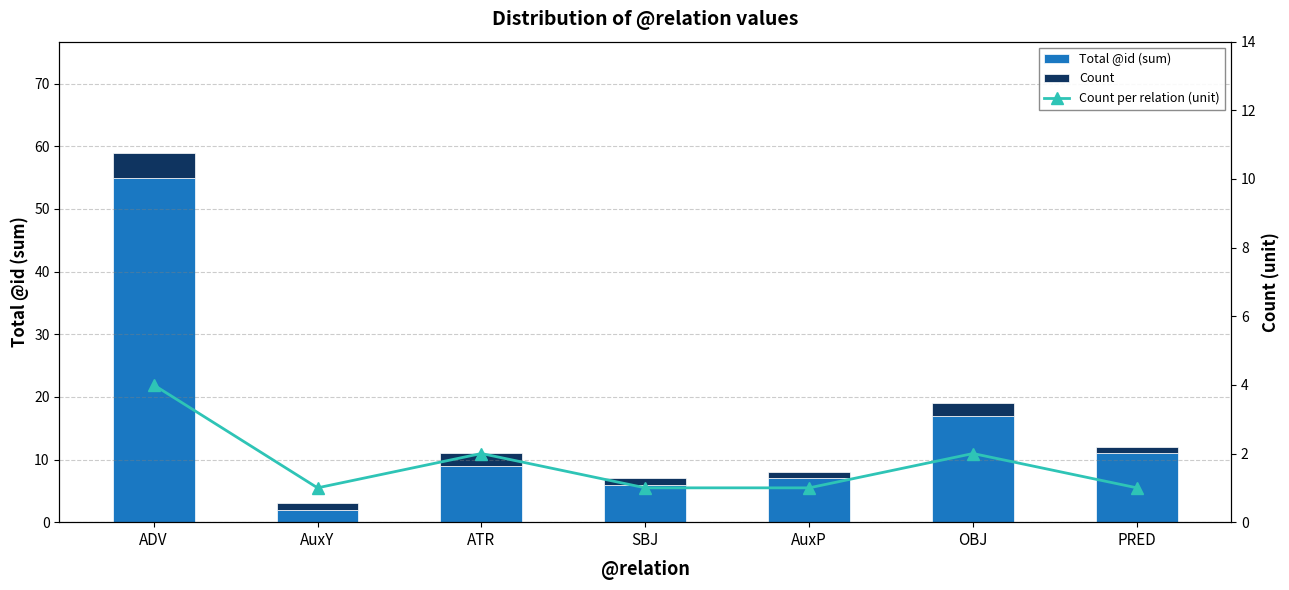

Which series changed the most between AuxY and OBJ?

Total @id (sum)